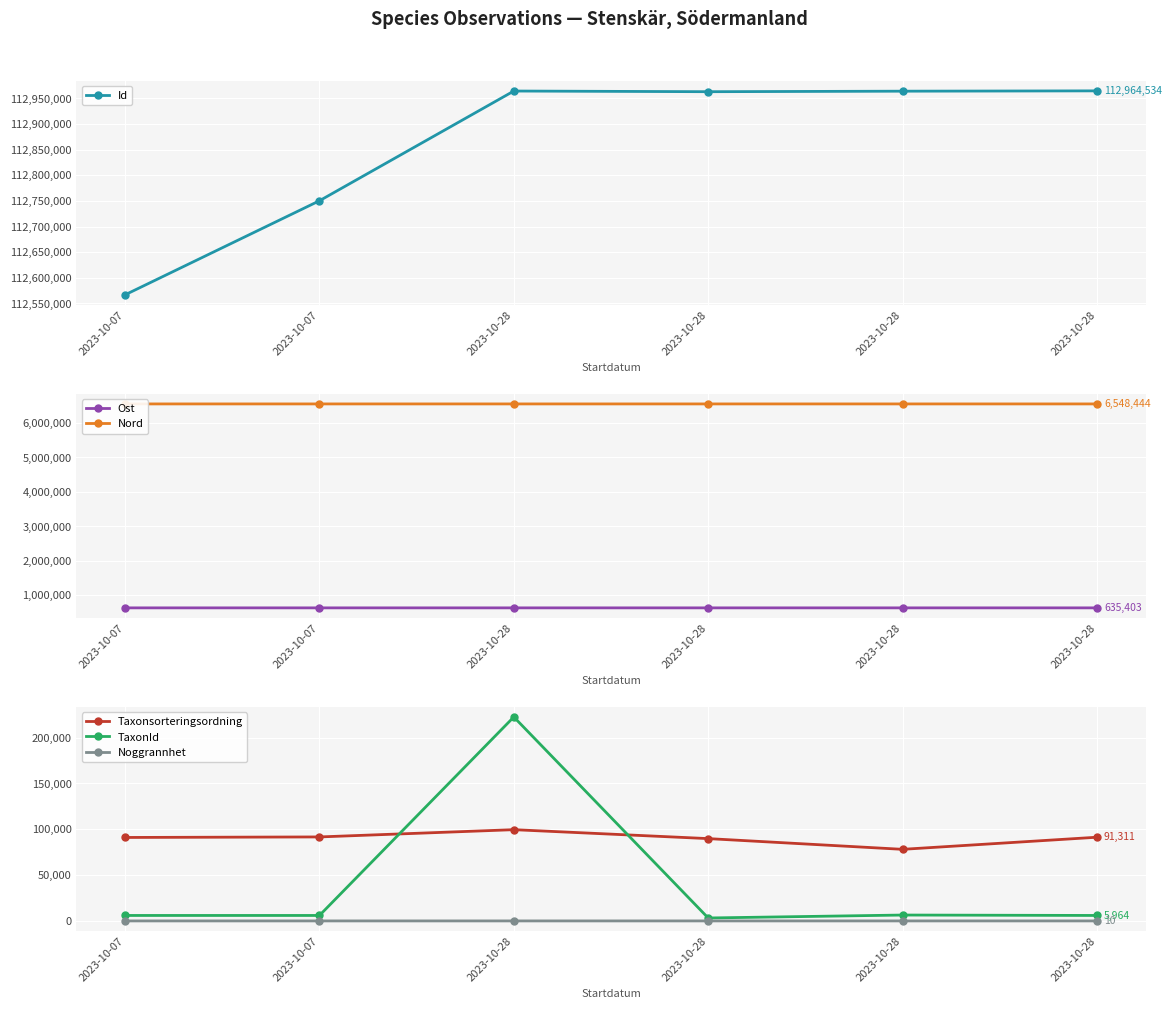

What is the sum of the Ost values at 2023-10-28 and 2023-10-07?

1270760